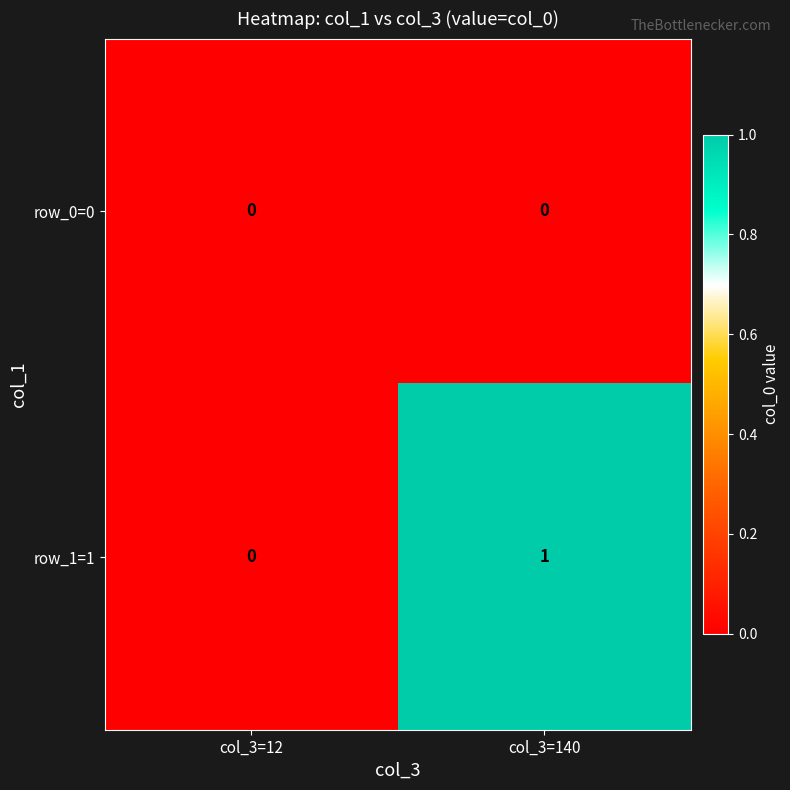

True or false: row_0=0 has a value of 0 at col_3=140.

True